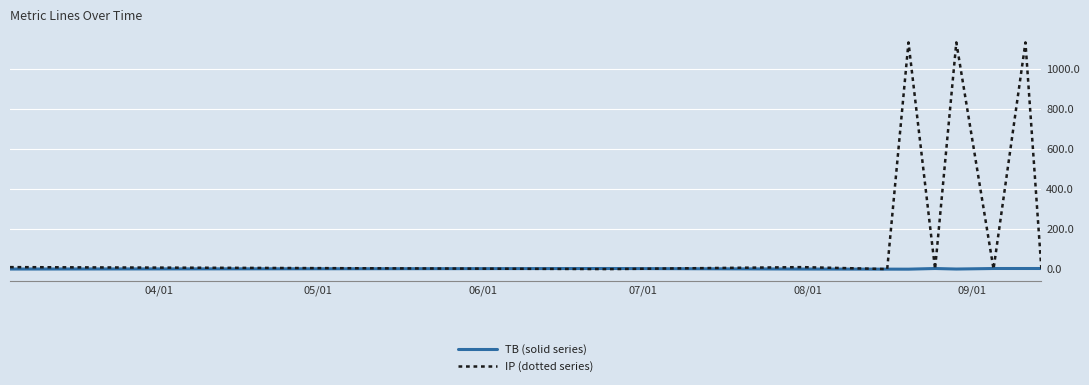

What is the highest value of the IP (dotted series) series?

1133.0